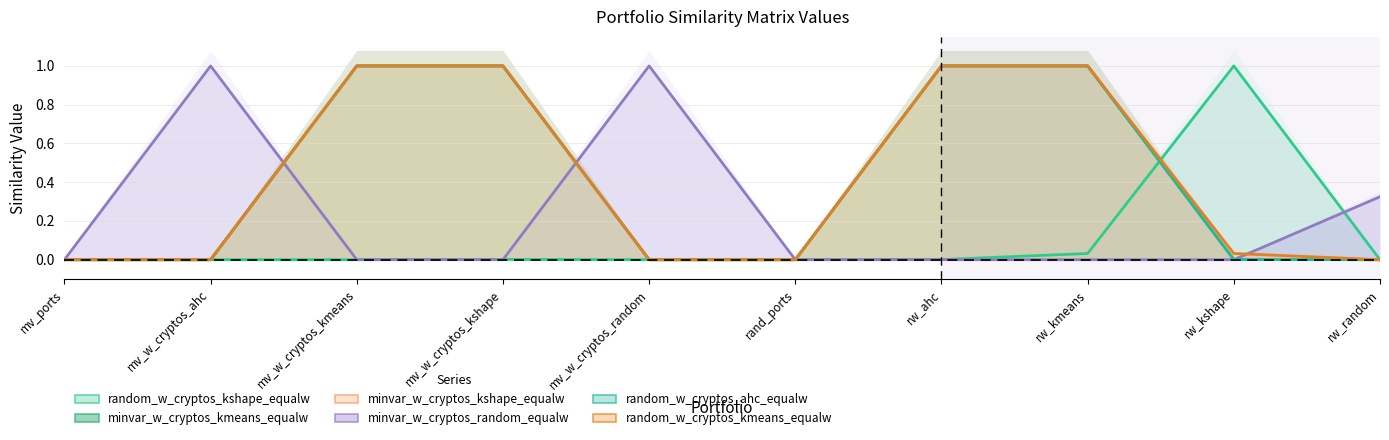

How many lines are shown in the chart?

6